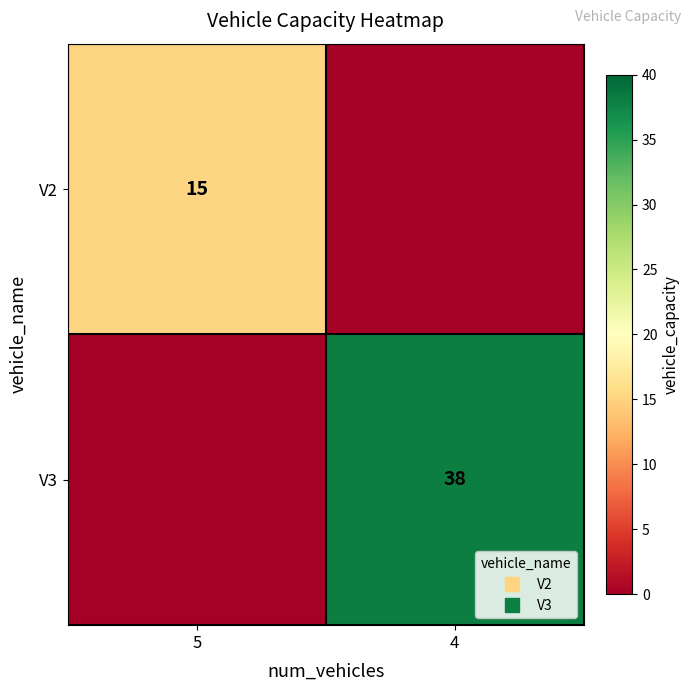

Between 4 and 5, which is larger?

5